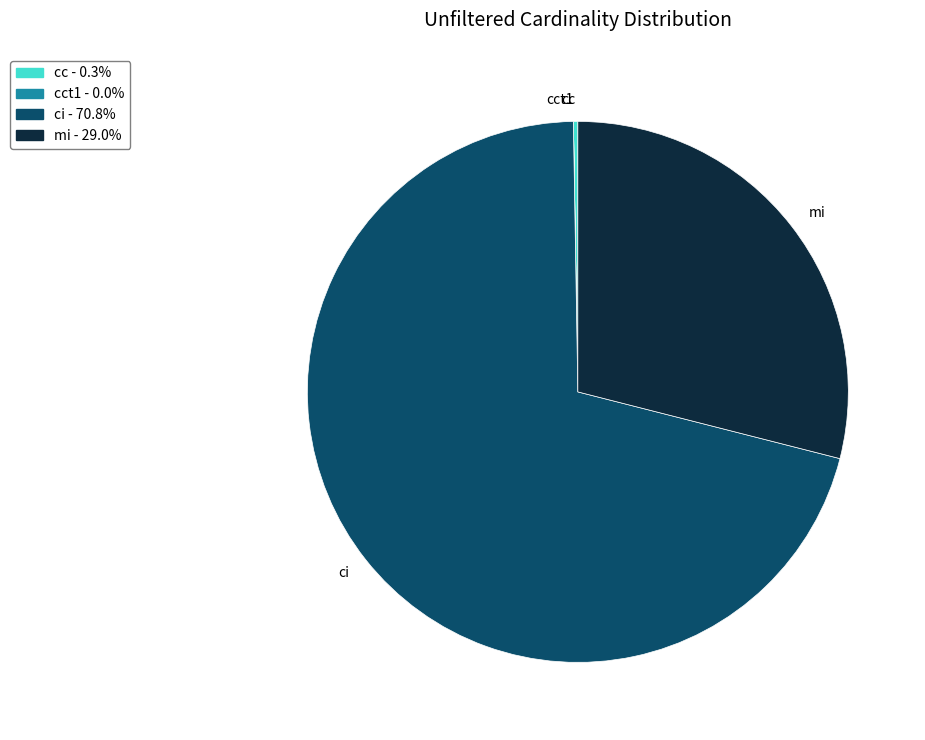

Is there a majority slice in this chart?

Yes